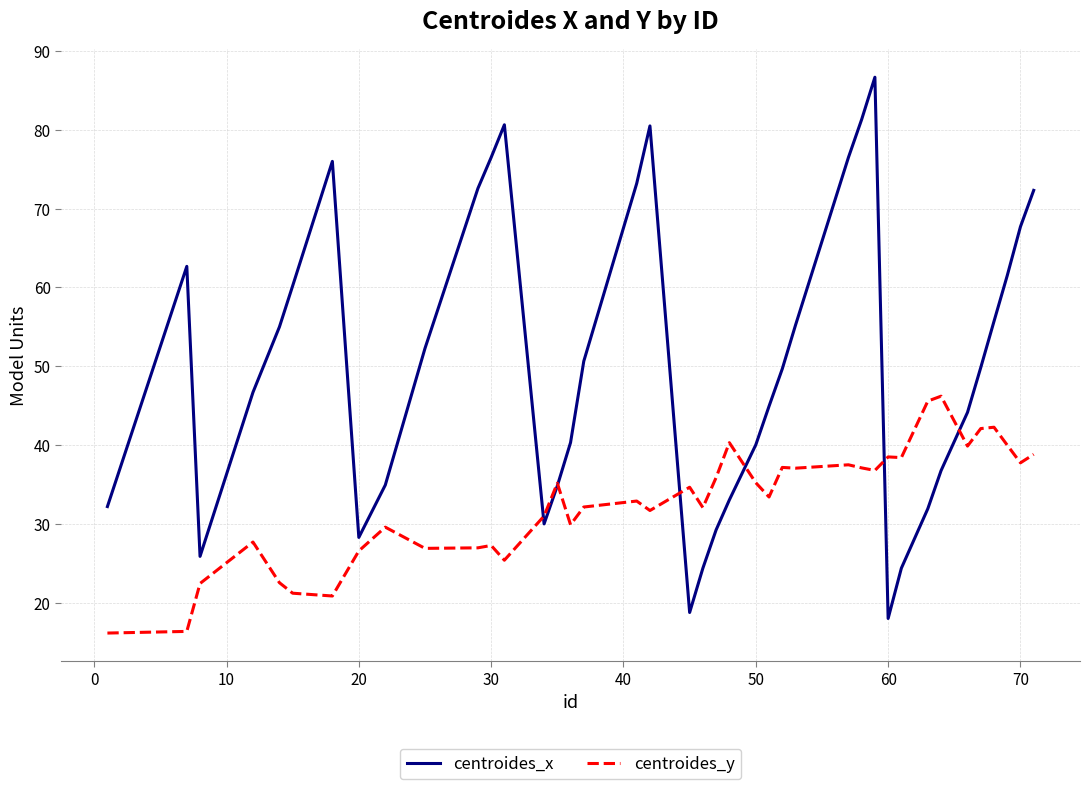

What is the difference between the maximum and second lowest values in the centroides_x series?

67.9